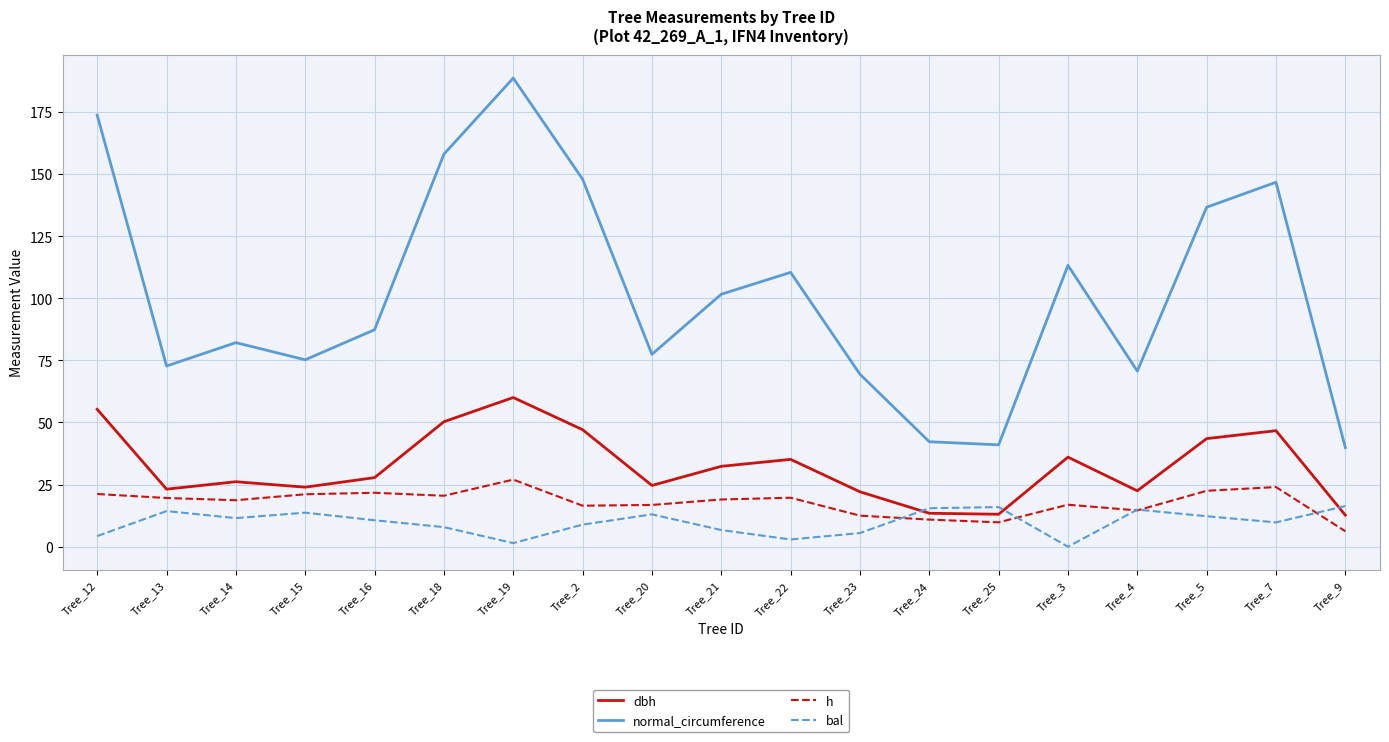

The normal_circumference series shows 169.4 at Tree_22. True or false?

False